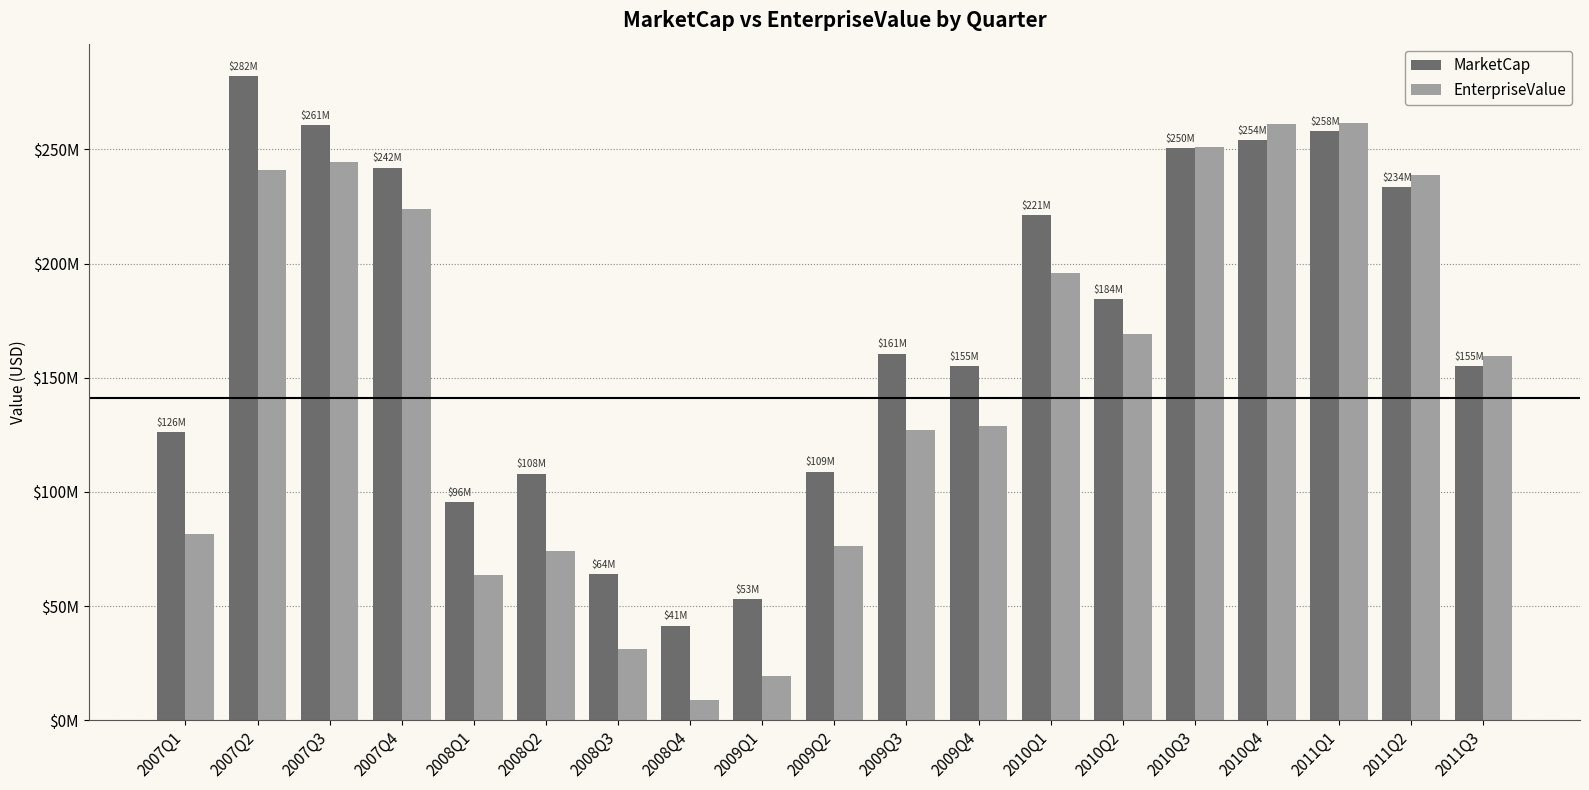

Between 2009Q1 and 2010Q1, which series saw the biggest shift?

EnterpriseValue